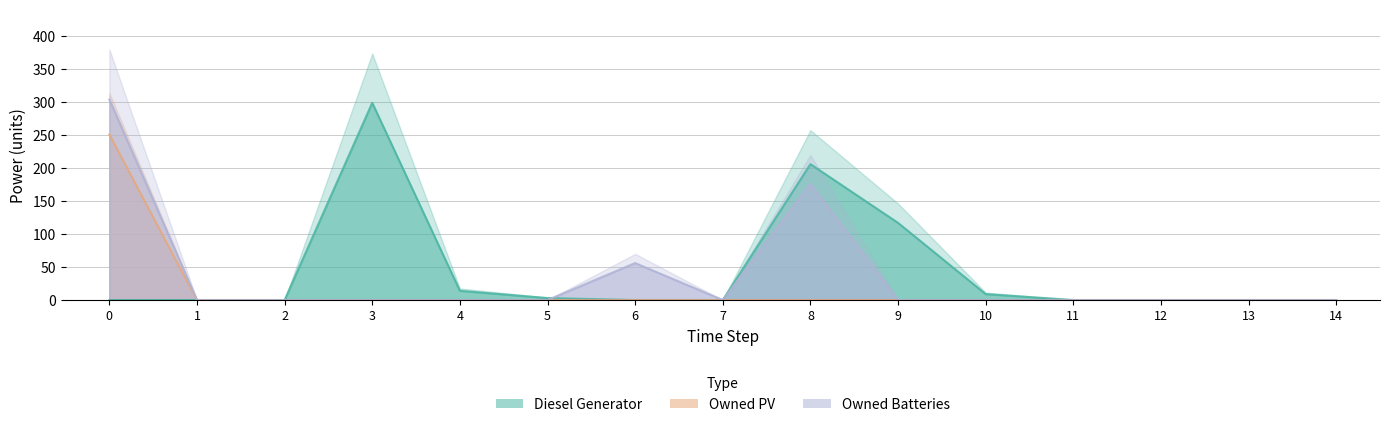

Reading right to left, transcribe all the data shown in this chart.

Diesel Generator: 14=0	13=0	12=0	11=0	10=9	9=117	8=206	7=0	6=0	5=3	4=14	3=299	2=0	1=0	0=0
Owned PV: 14=0	13=0	12=0	11=0	10=0	9=0	8=0	7=0	6=0	5=0	4=0	3=0	2=0	1=0	0=251
Owned Batteries: 14=0	13=0	12=0	11=0	10=0	9=0	8=176	7=0	6=56	5=0	4=0	3=0	2=0	1=0	0=304